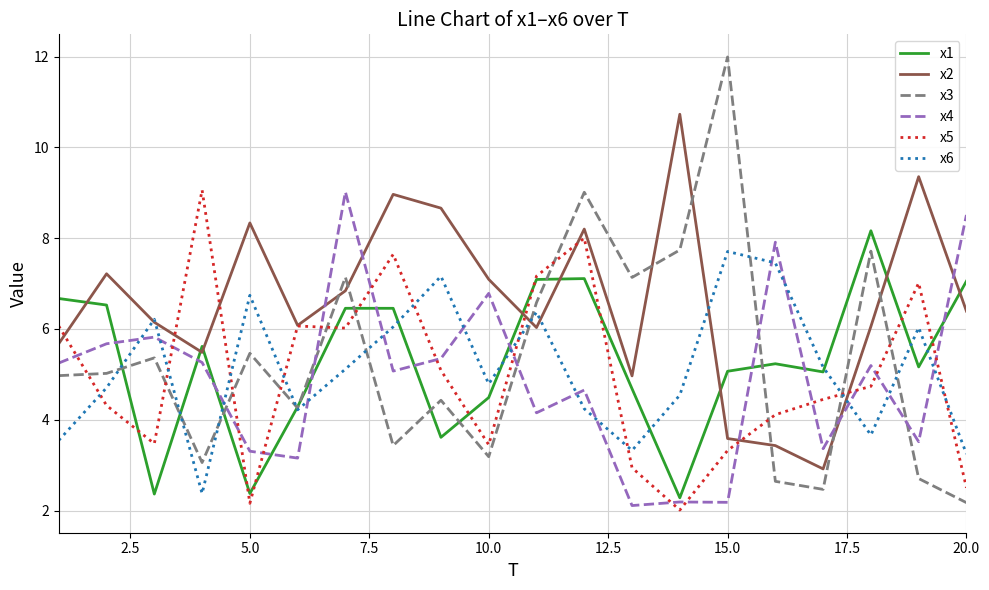

Does the chart display data point markers on the line(s)?

No